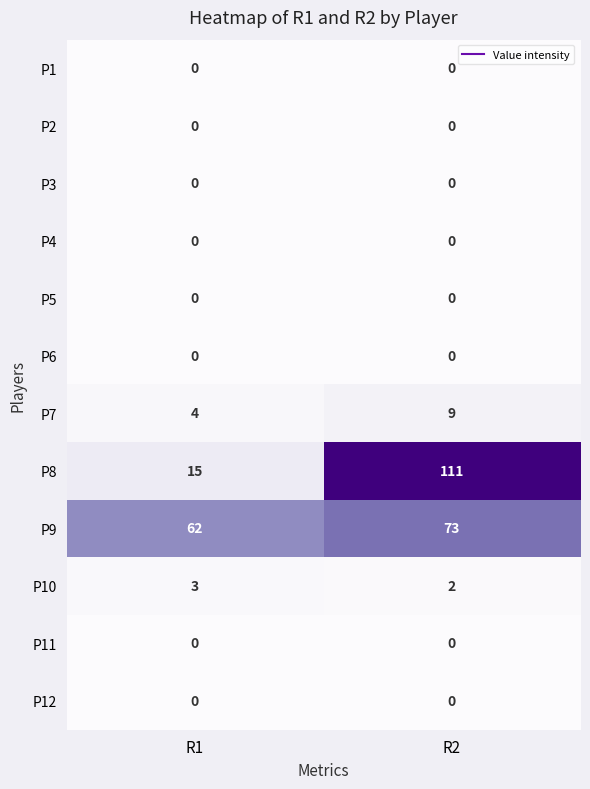

Read the P7 value at R2.

9